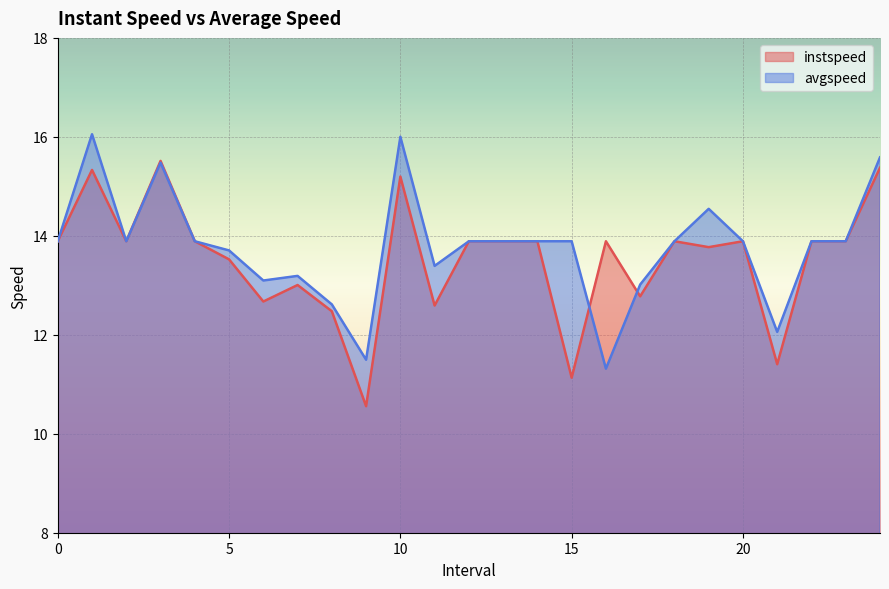

At how many categories does at least one series exceed 12?

24